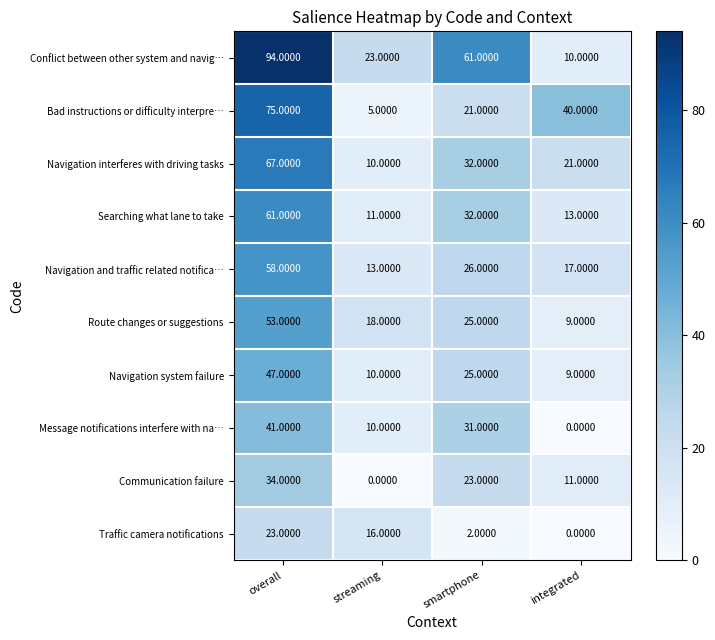

Which series changed the most between overall and smartphone?

Bad instructions or difficulty interpre…